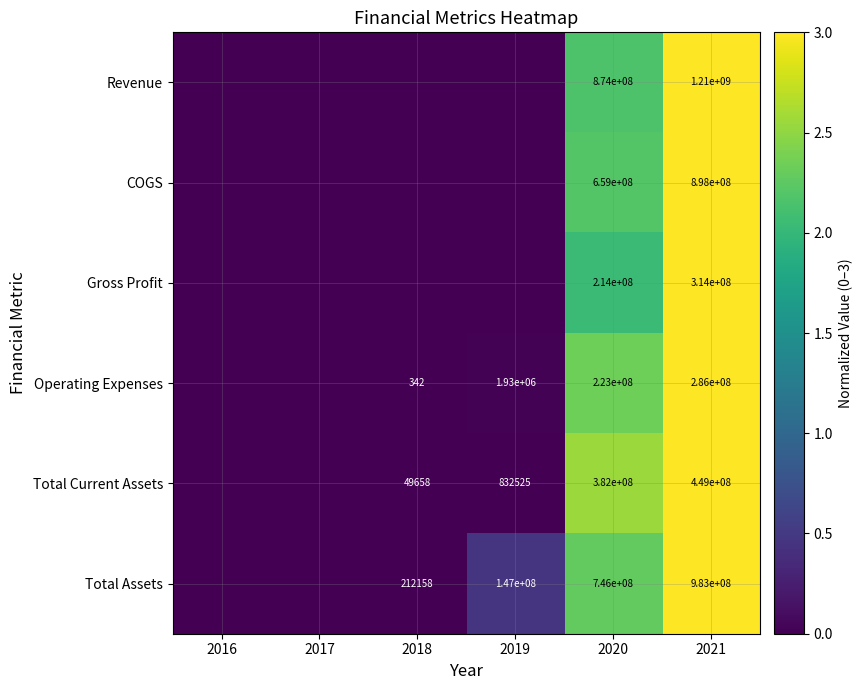

True or false: COGS has a value of 898000000 at 2021.

True